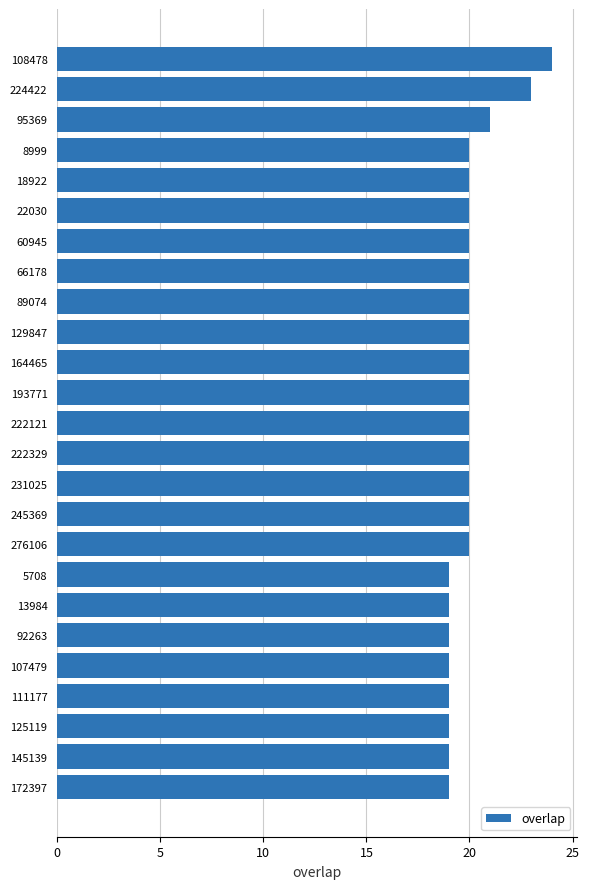

Are the bars grouped side by side (vs. stacked)?

No